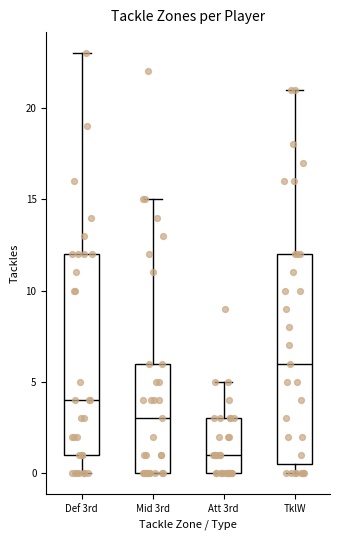

Which box has the highest median line?

TklW